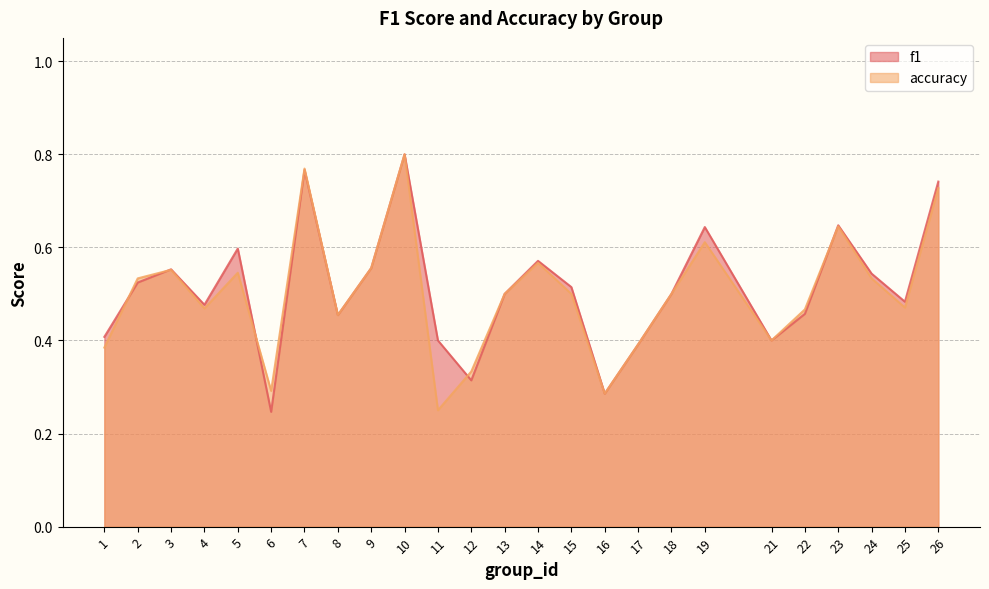

At which category does the chart reach its peak across all series?

10